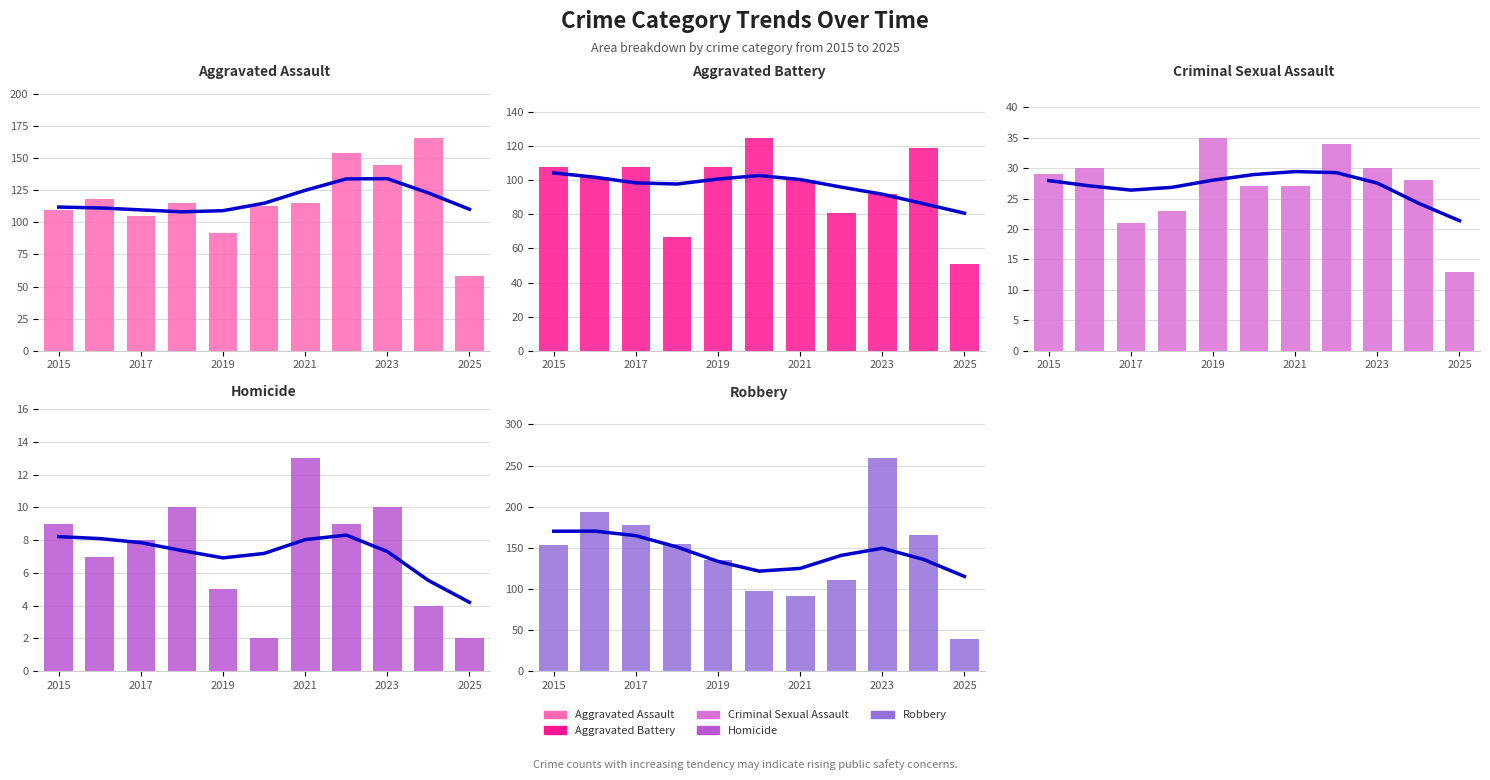

Which series has the largest total across all categories?

Robbery